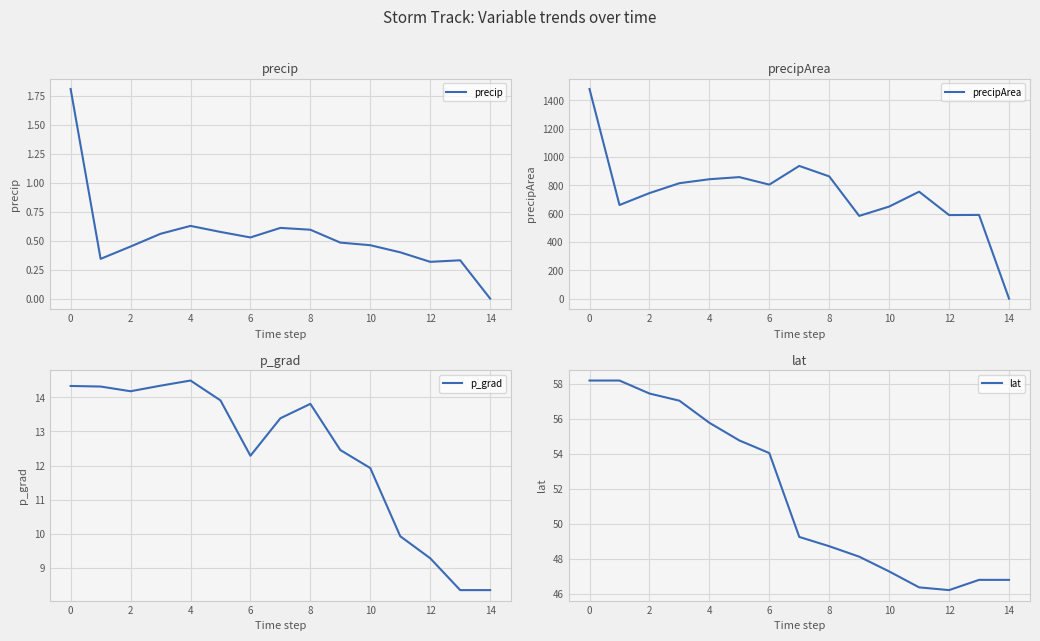

Does the chart display data point markers on the line(s)?

No